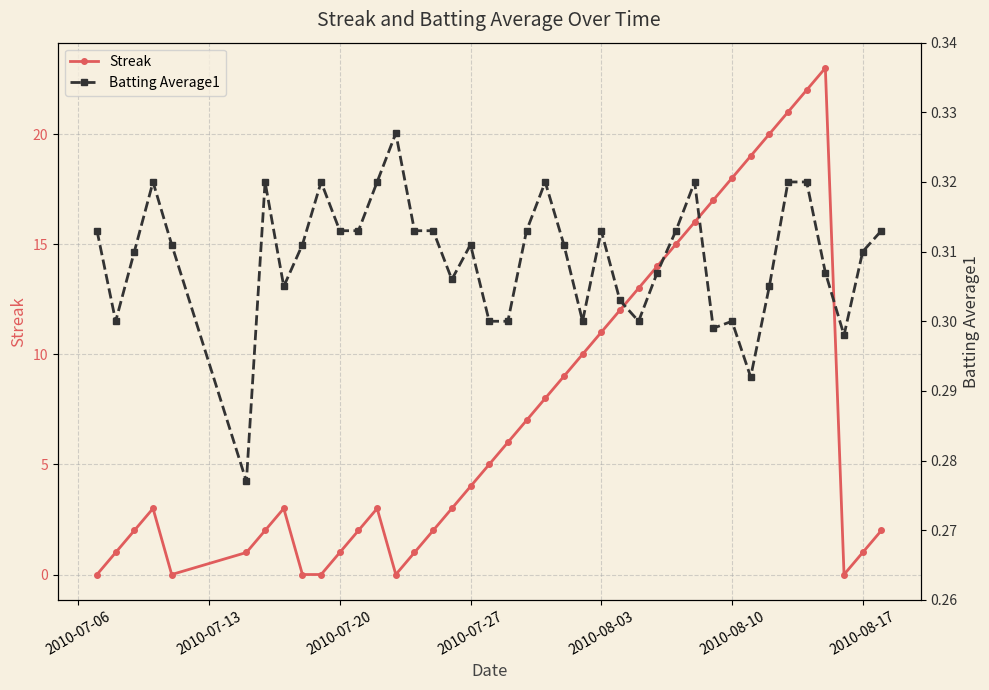

How many lines are shown in the chart?

2